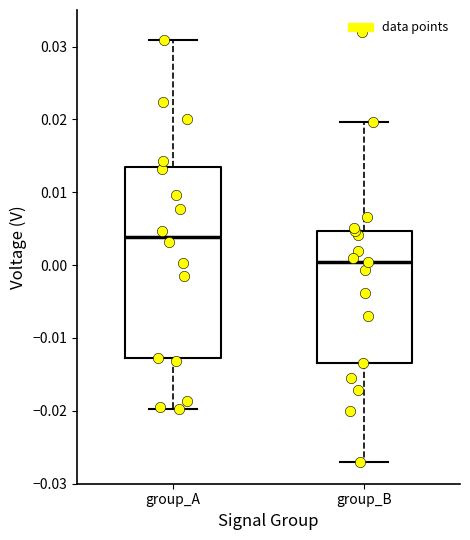

Where does the lower whisker of the box for group_B end on the y-axis? The values are not printed on the chart, so give them approximately, as read against the axis.

-0.027